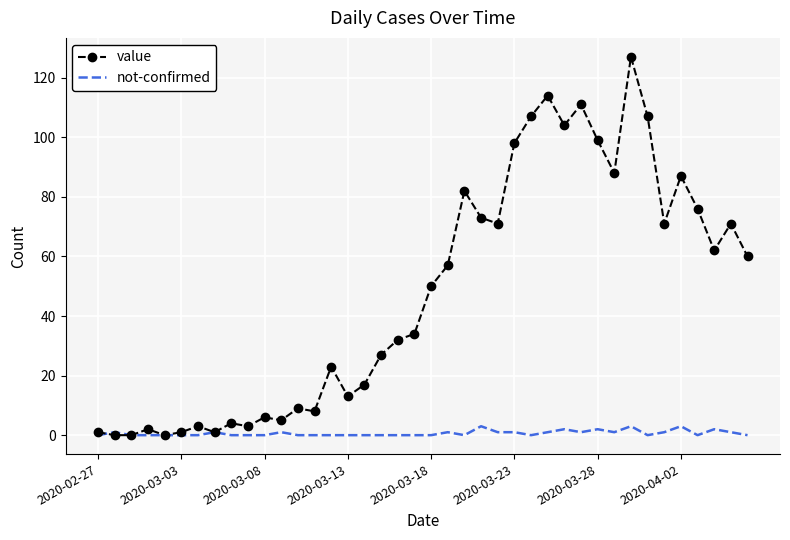

Which series has the largest total across all categories?

value